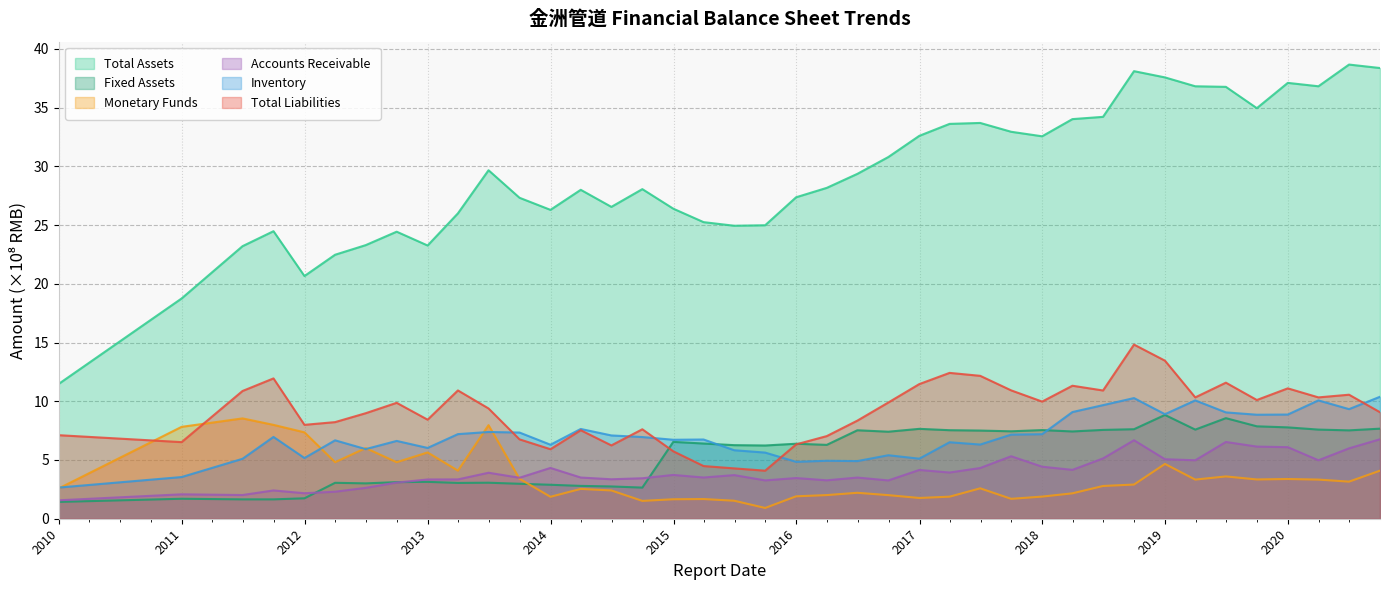

How many values in the Total Assets series exceed 28?

21